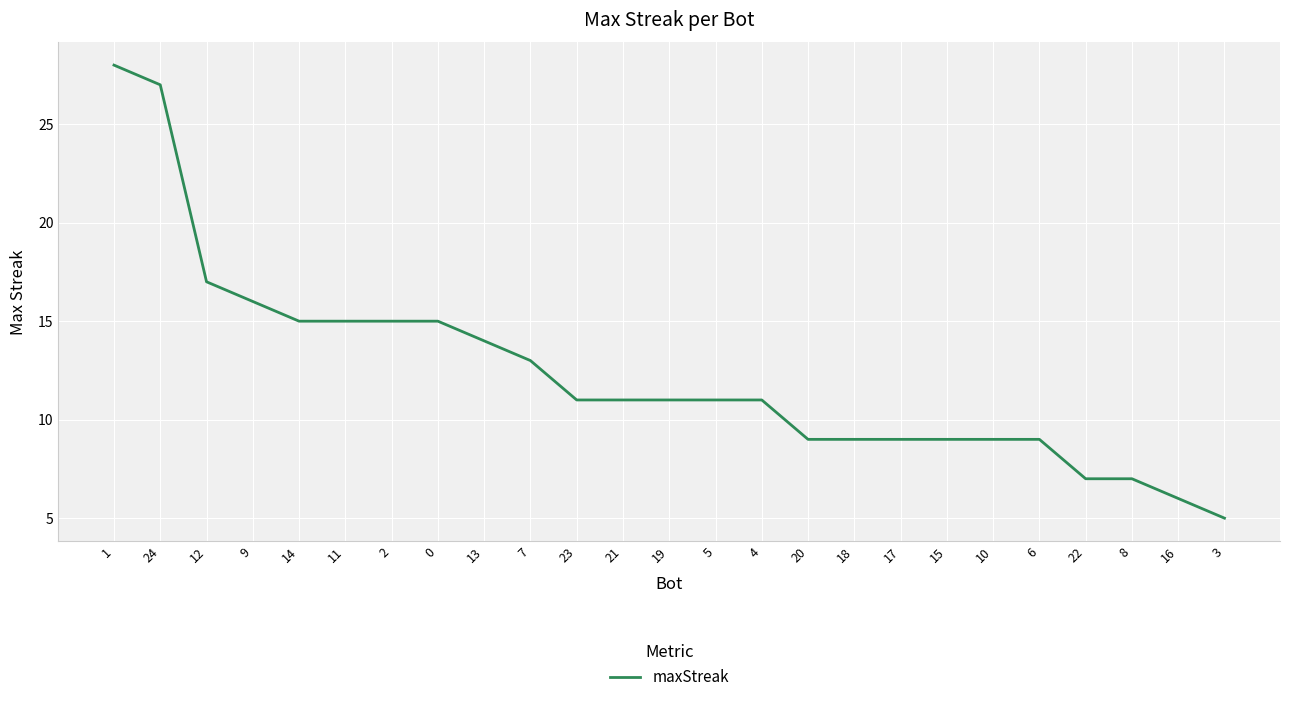

How many lines are shown in the chart?

1